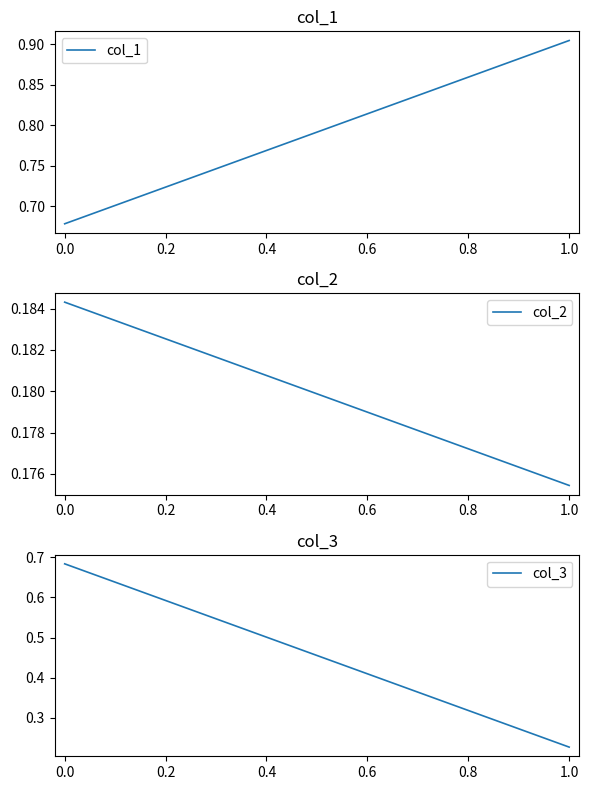

At how many categories does at least one series exceed 0?

2